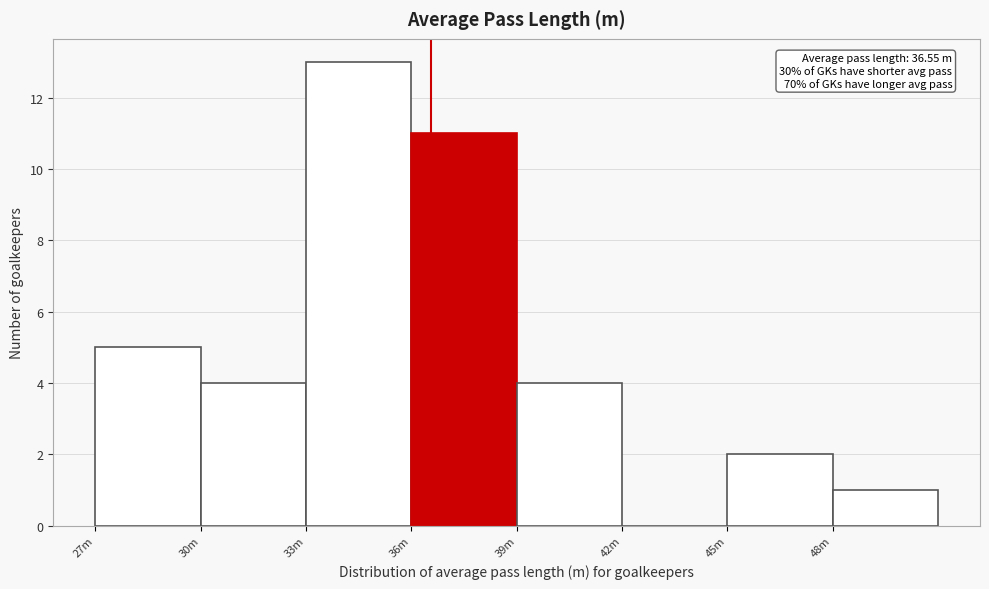

Reading left to right, list all the values displayed in this chart.

27m=5	30m=4	33m=13	36m=11	39m=4	42m=0	45m=2	48m=1